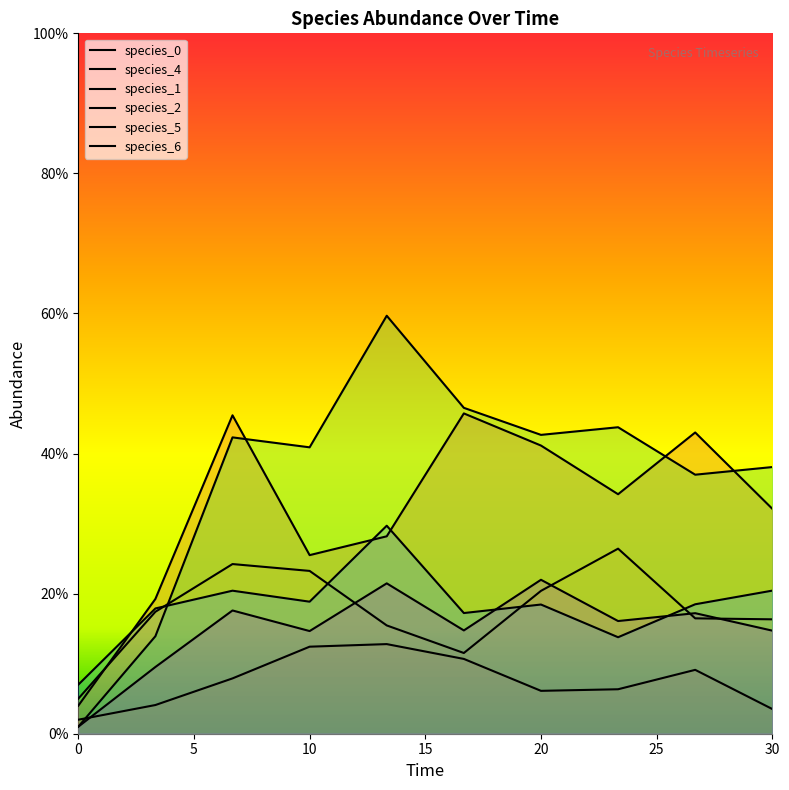

Is the value of species_6 at 23.333333333333336 greater than the value of species_2 at 0.0?

Yes